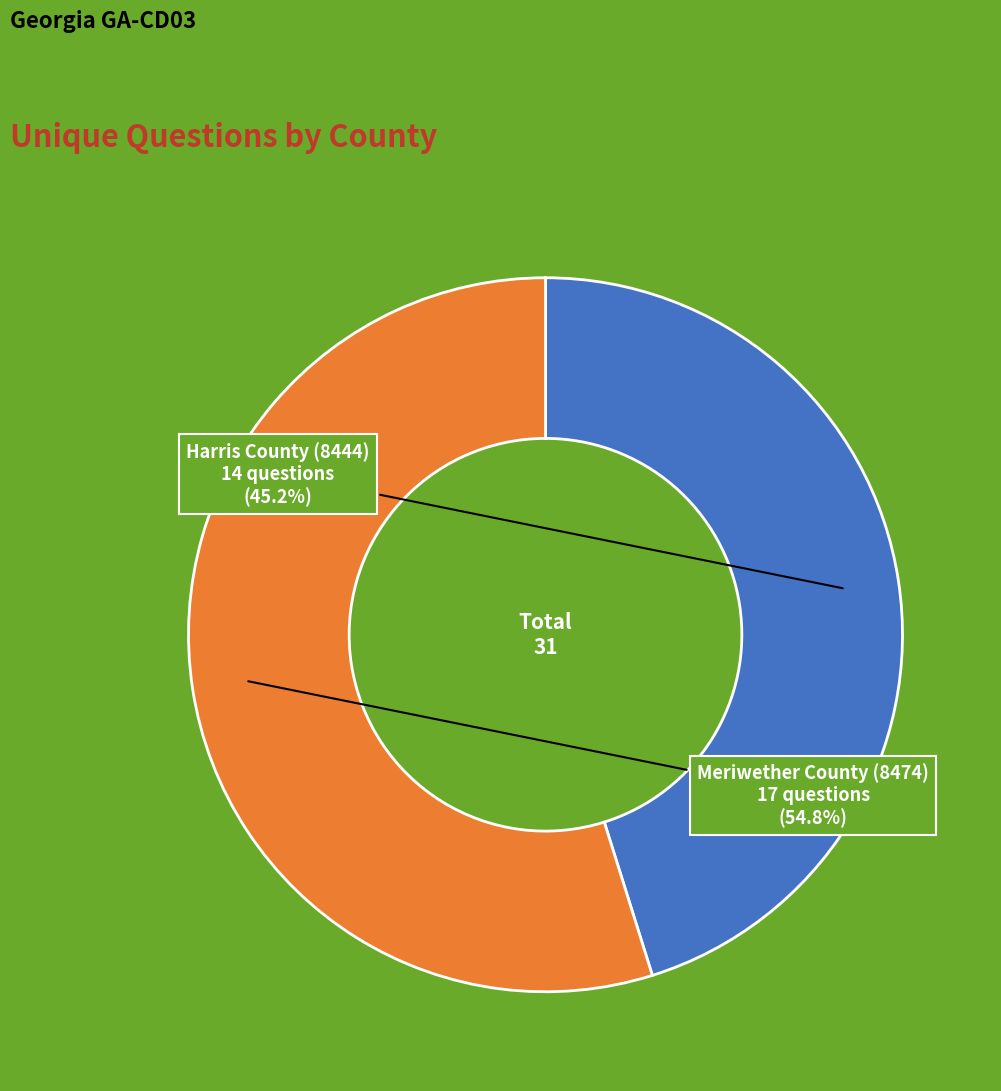

To the nearest percent, what is the combined percentage of Harris County (8444) and Meriwether County (8474)?

100%